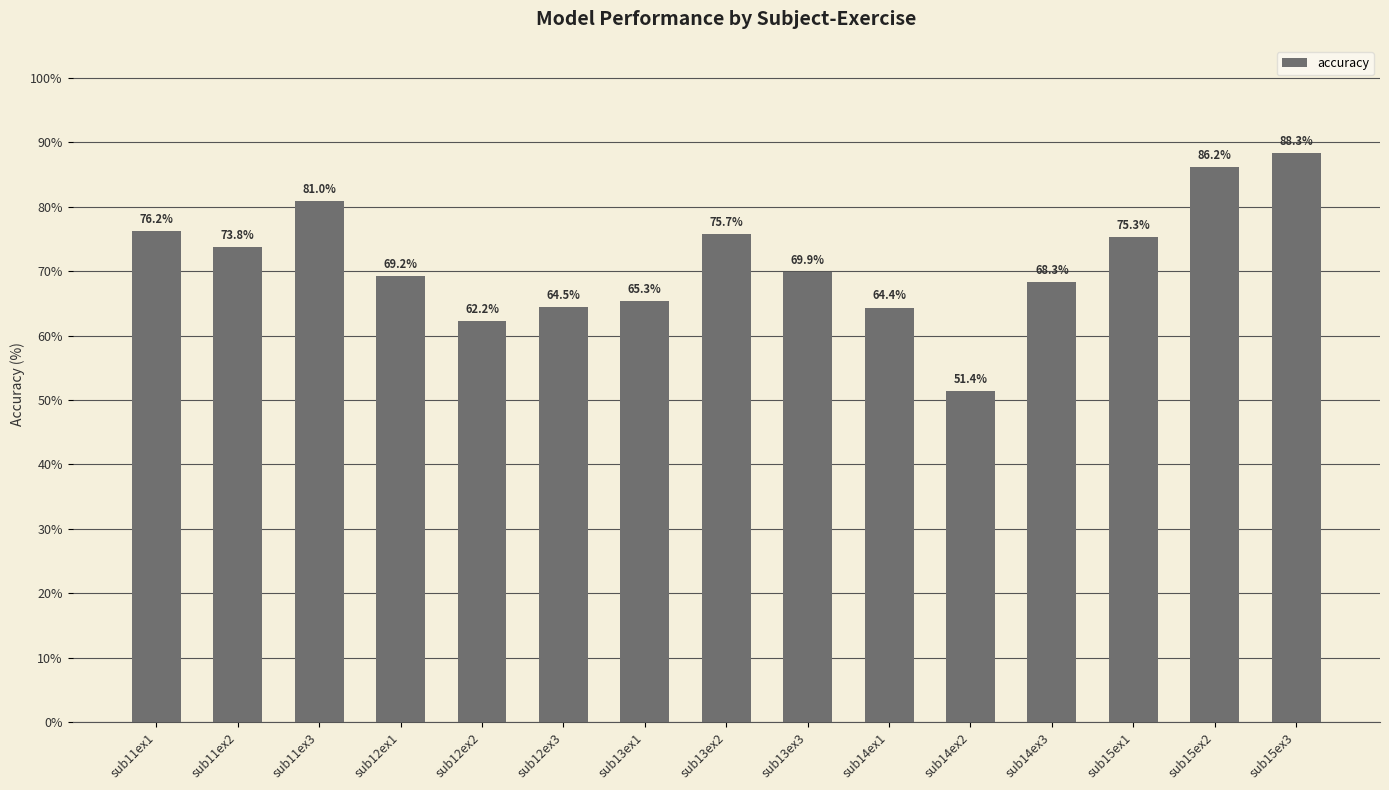

What is the average value?

71.5